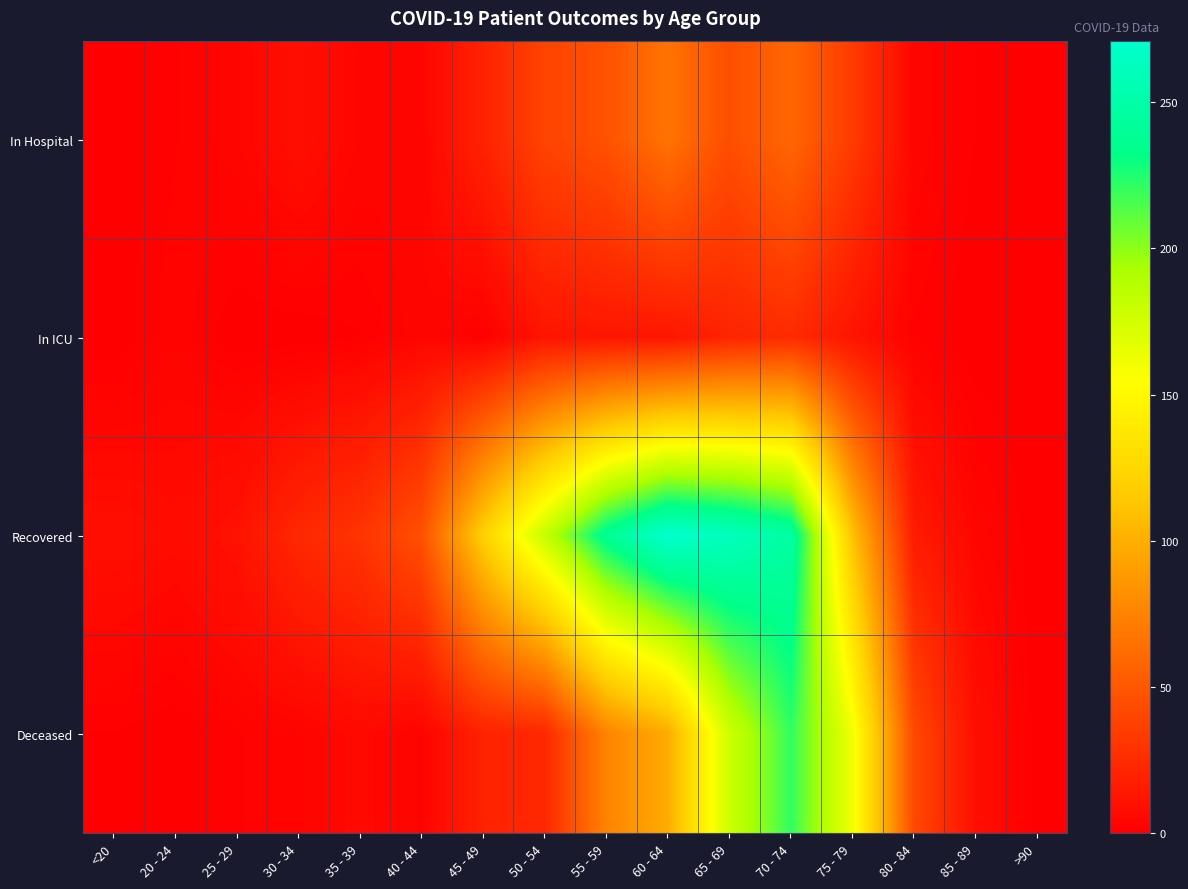

What is the maximum value shown in the chart?

271